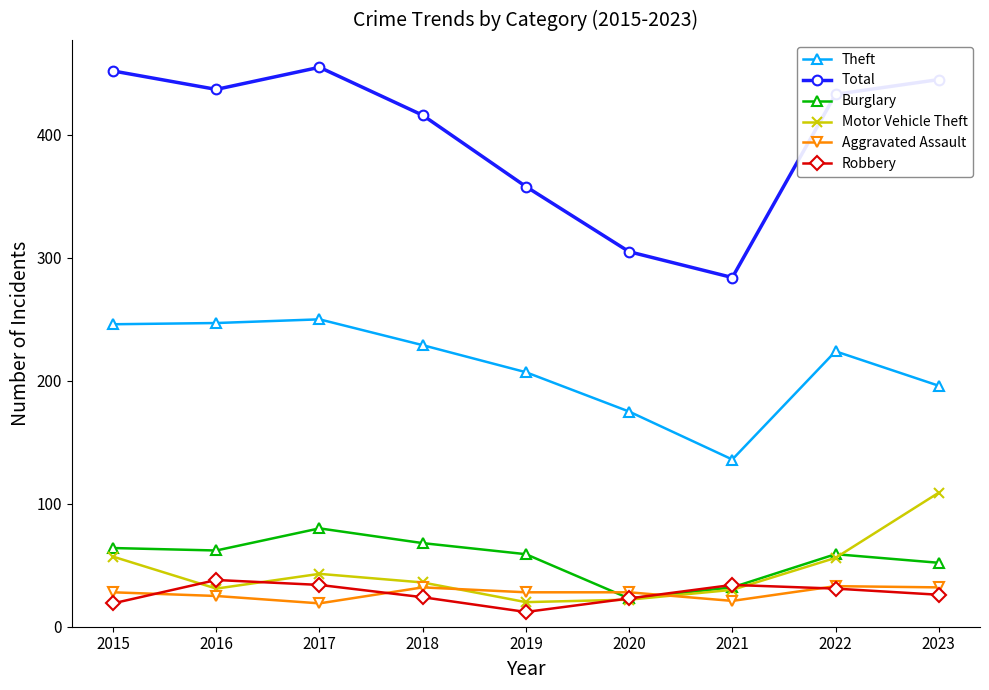

Where does the Motor Vehicle Theft series first go above 36?

2015